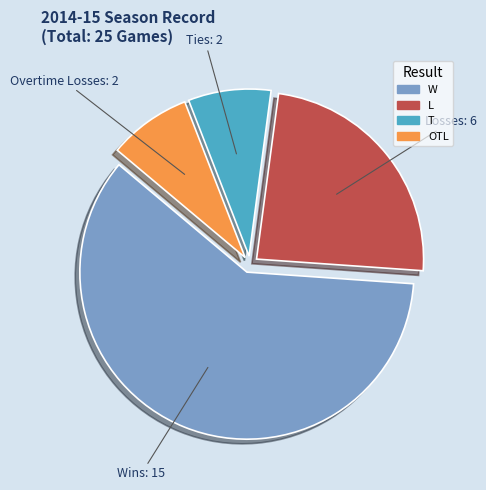

Which category has the biggest portion of the pie?

W